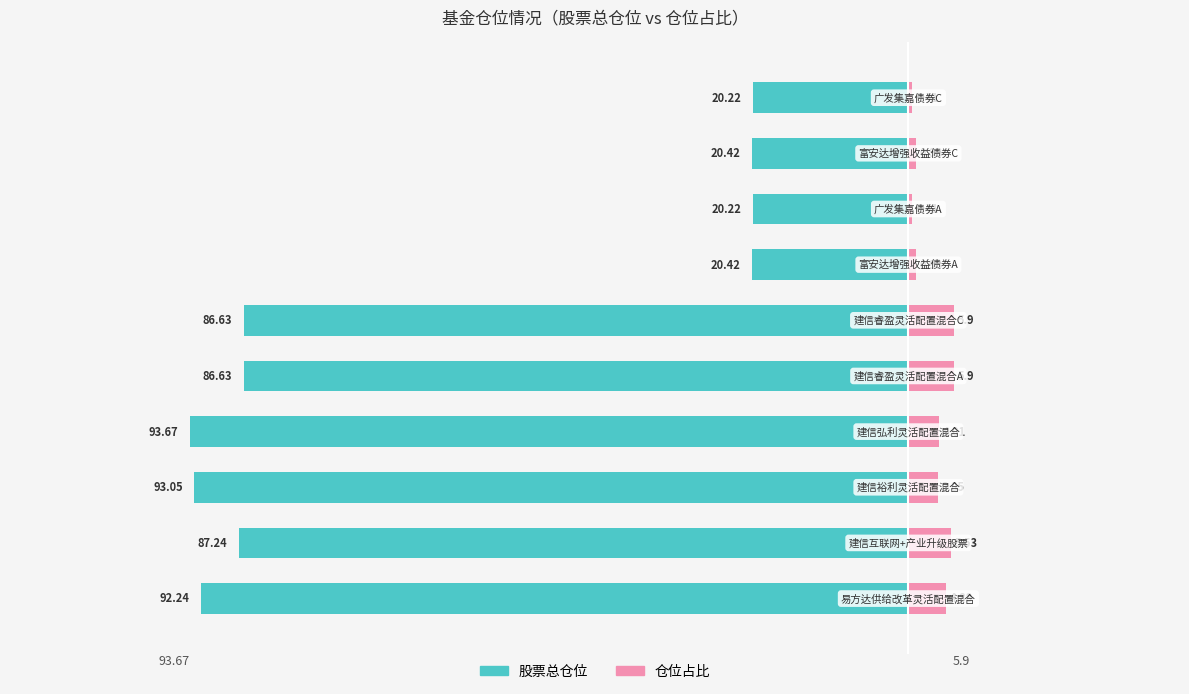

The value of 股票总仓位 at 0 is -92.2. True or false?

True